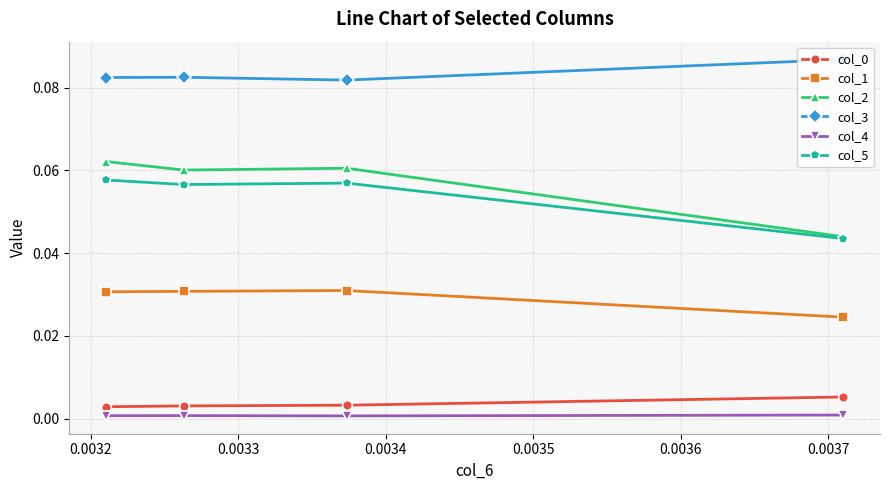

Which series has the largest total across all categories?

col_3